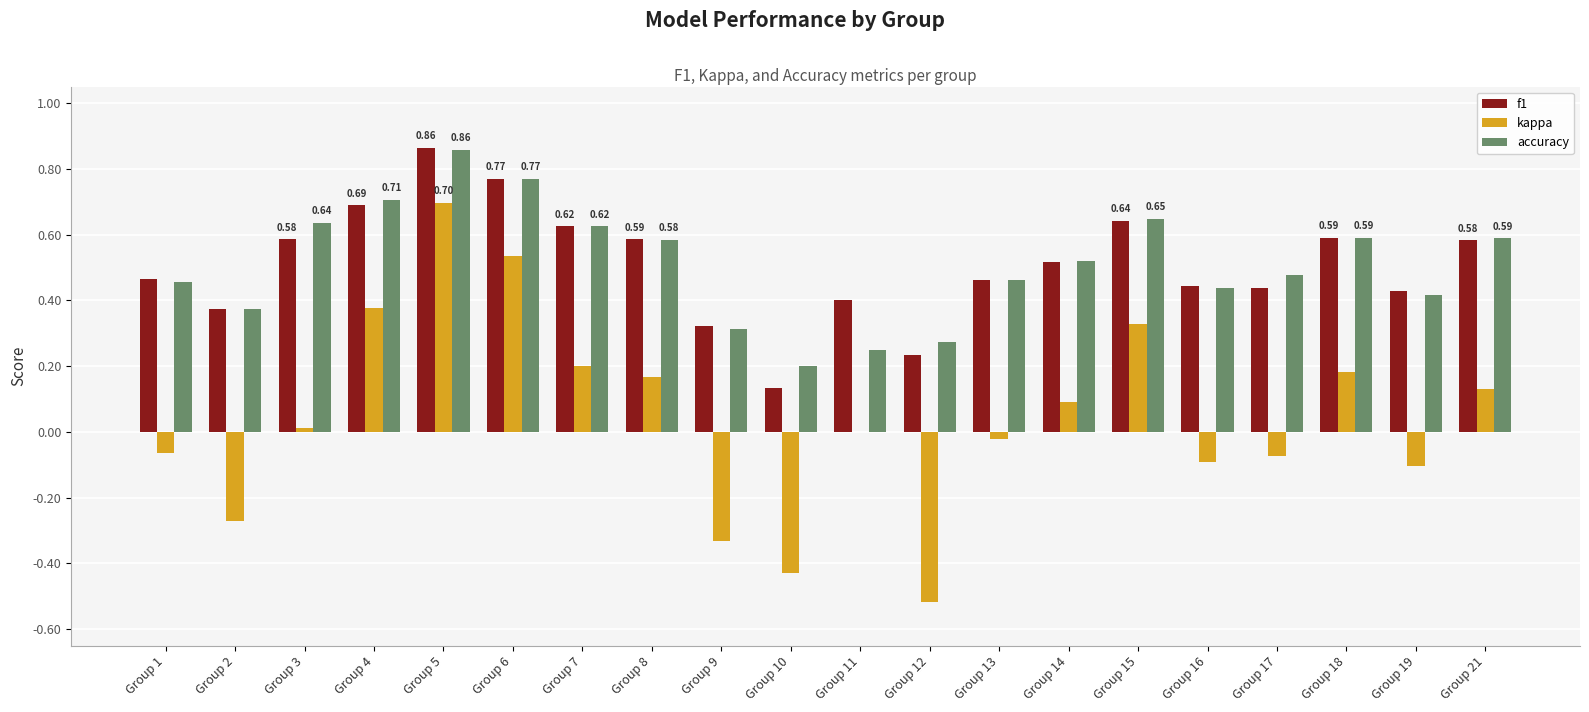

What is the sum of all accuracy values?

10.2